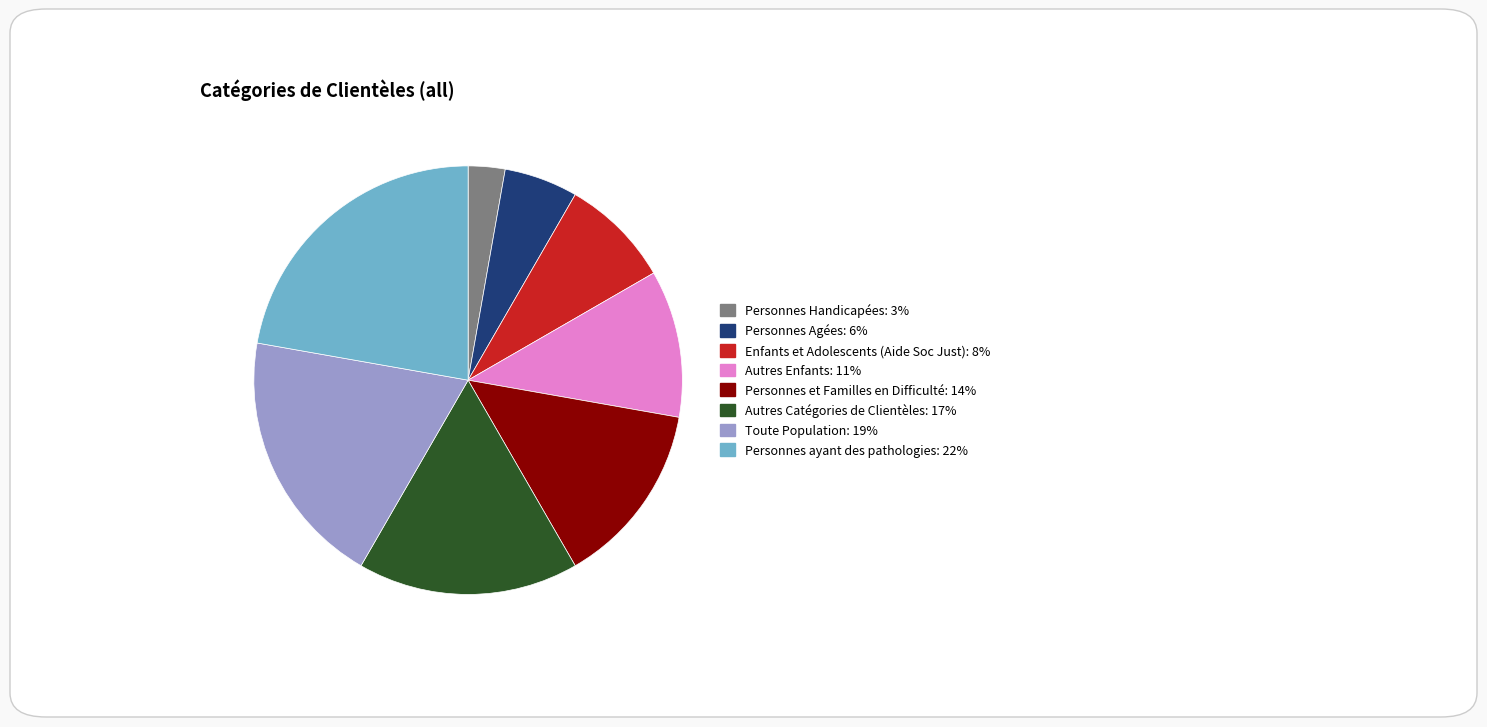

Do Enfants et Adolescents (Aide Soc Just) and Autres Catégories de Clientèles together represent more than half of the pie?

No